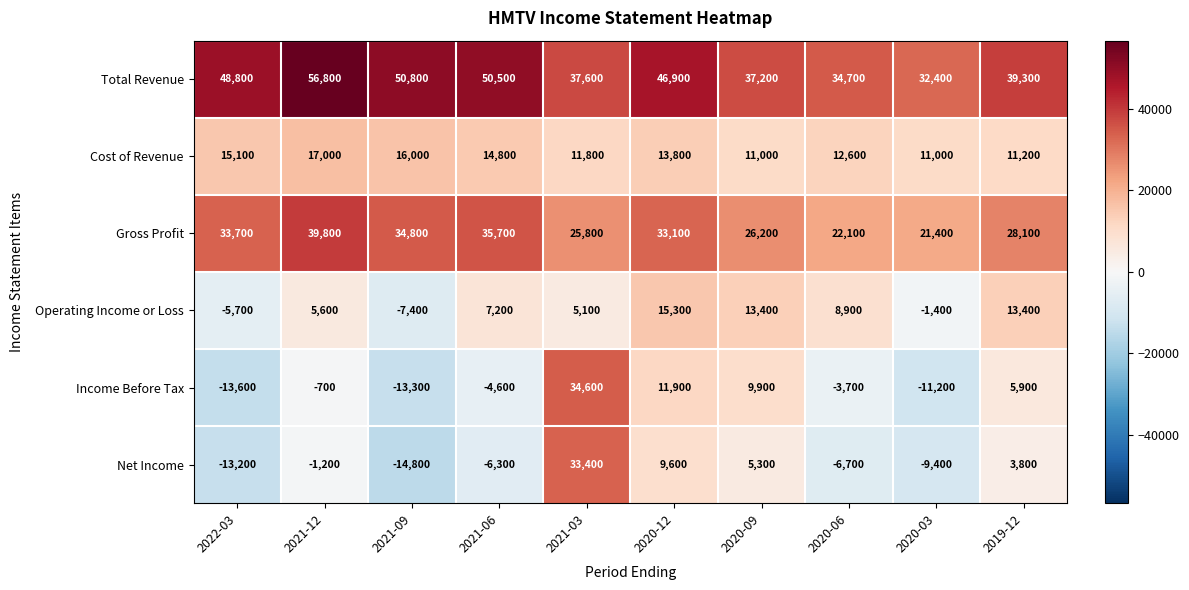

Is it true that Income Before Tax equals -21967 at 2022-03?

False